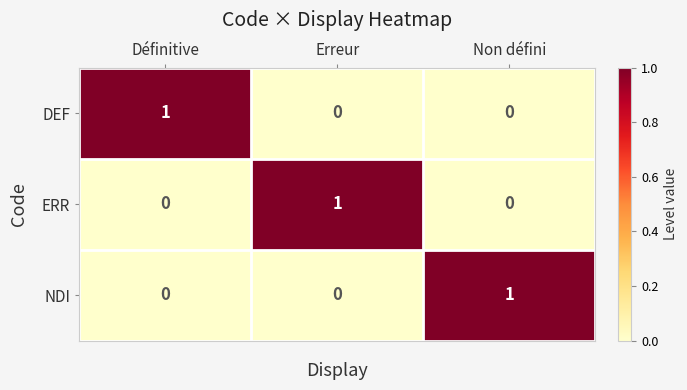

At how many categories does at least one series exceed 0?

3